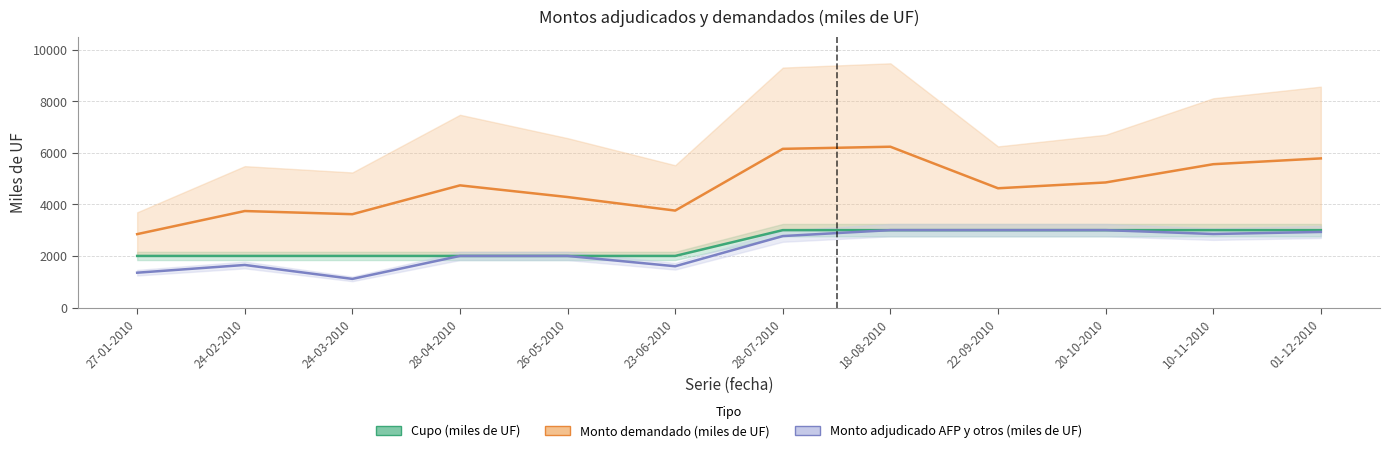

At which label does Monto adjudicado AFP y otros (miles de UF) first exceed 2770?

18-08-2010